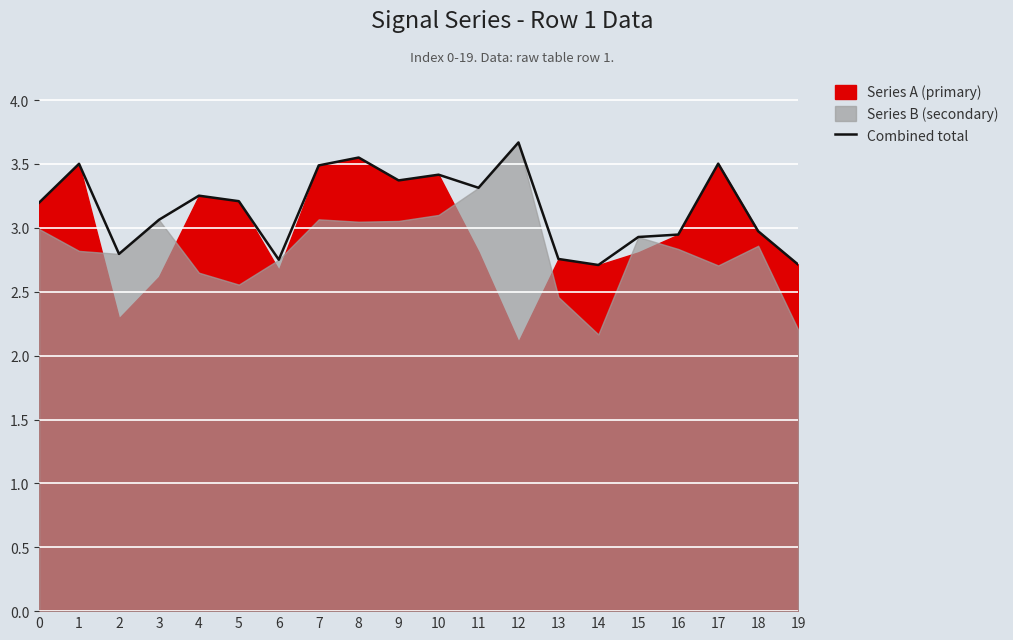

How many lines are shown in the chart?

1